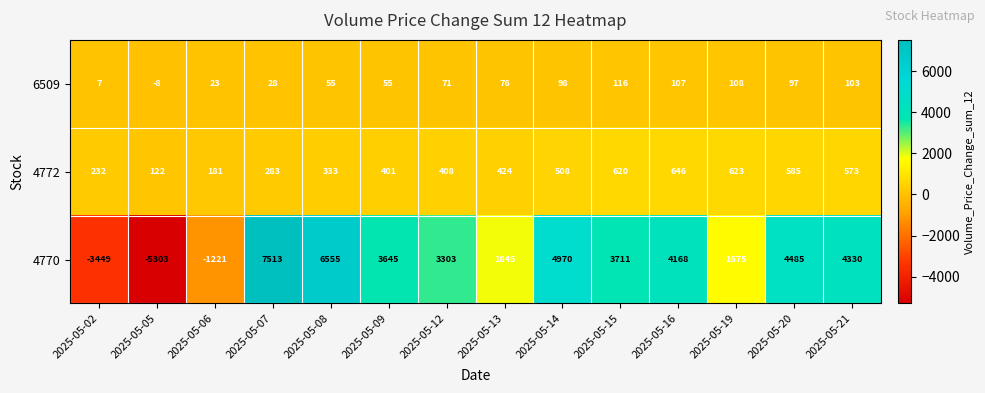

Which series has the widest spread of values?

4770